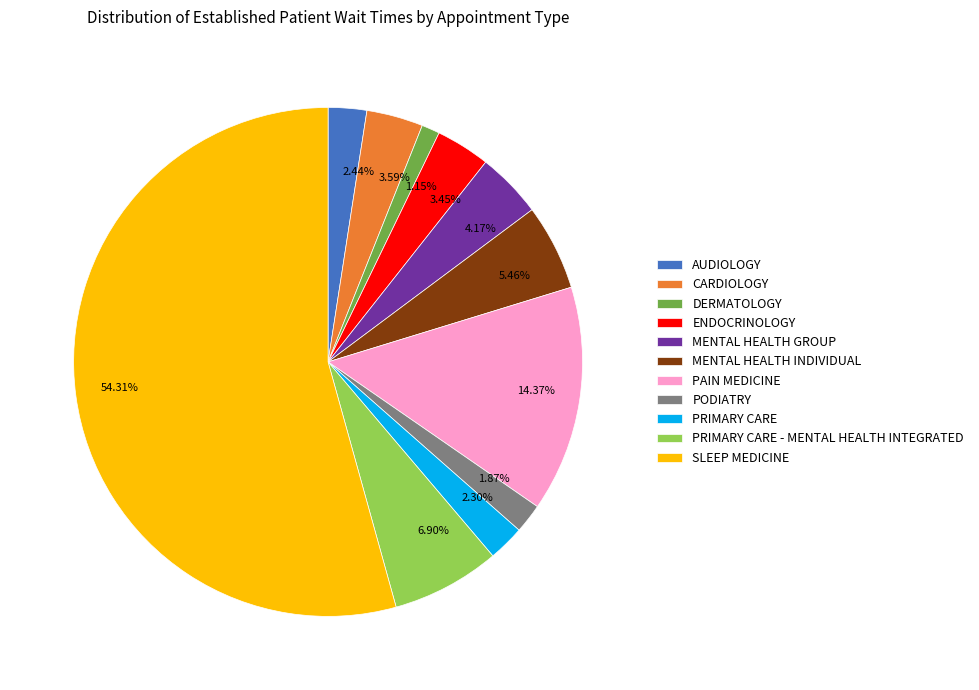

To the nearest percent, what portion does PAIN MEDICINE represent?

14%